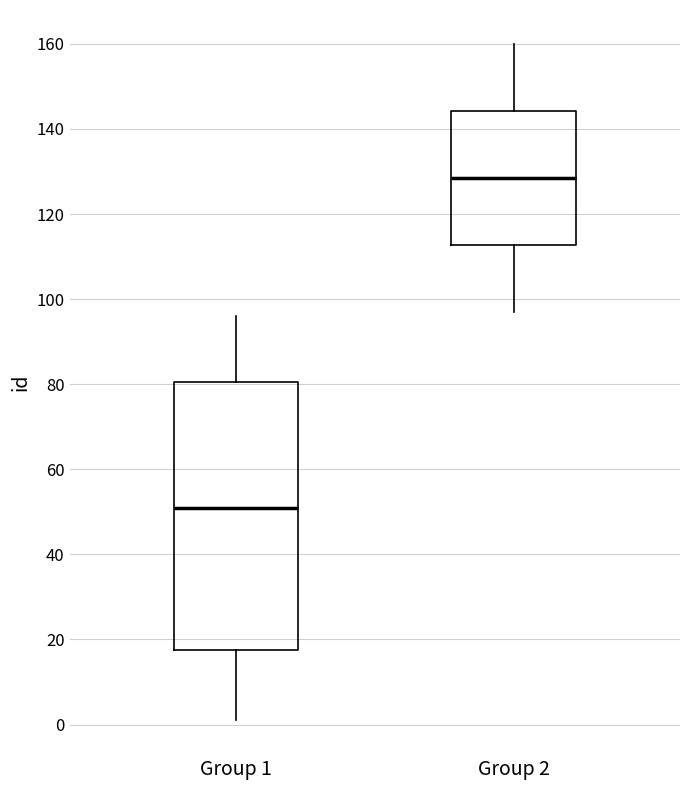

Reading left to right, transcribe this box plot: for each box, give where its median line is, the range the box spans, and where its two whiskers end, as read against the y-axis. The values are not printed on the chart, so give them approximately, as read against the axis.

Group 1: median 52, box 18 to 80, whiskers 2 to 96
Group 2: median 128, box 112 to 144, whiskers 98 to 160